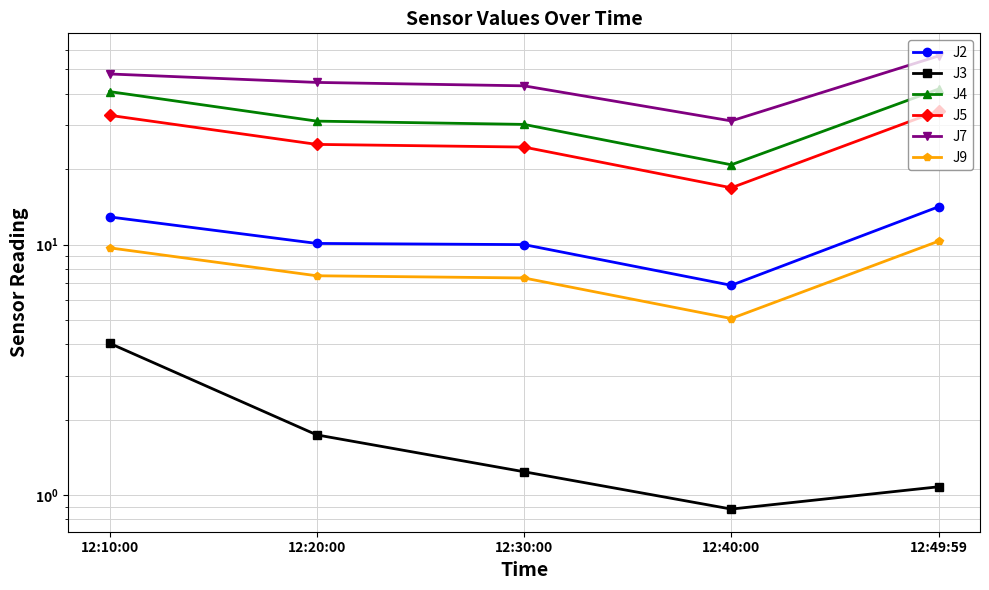

What is the value of the J4 point at the 4th from the left?

20.8